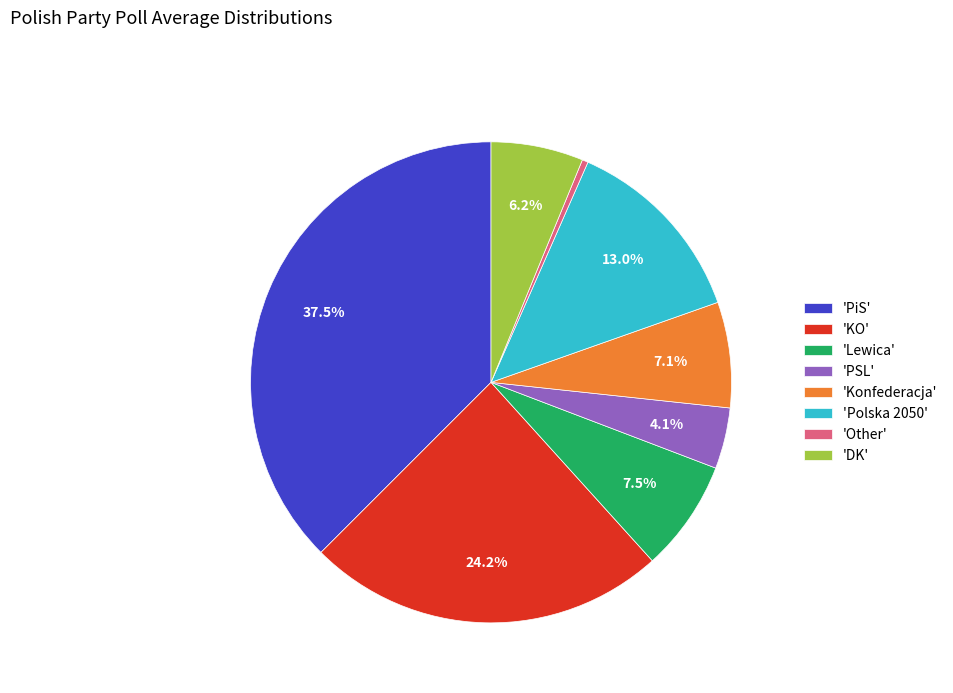

What is the largest slice in the pie chart?

'PiS'